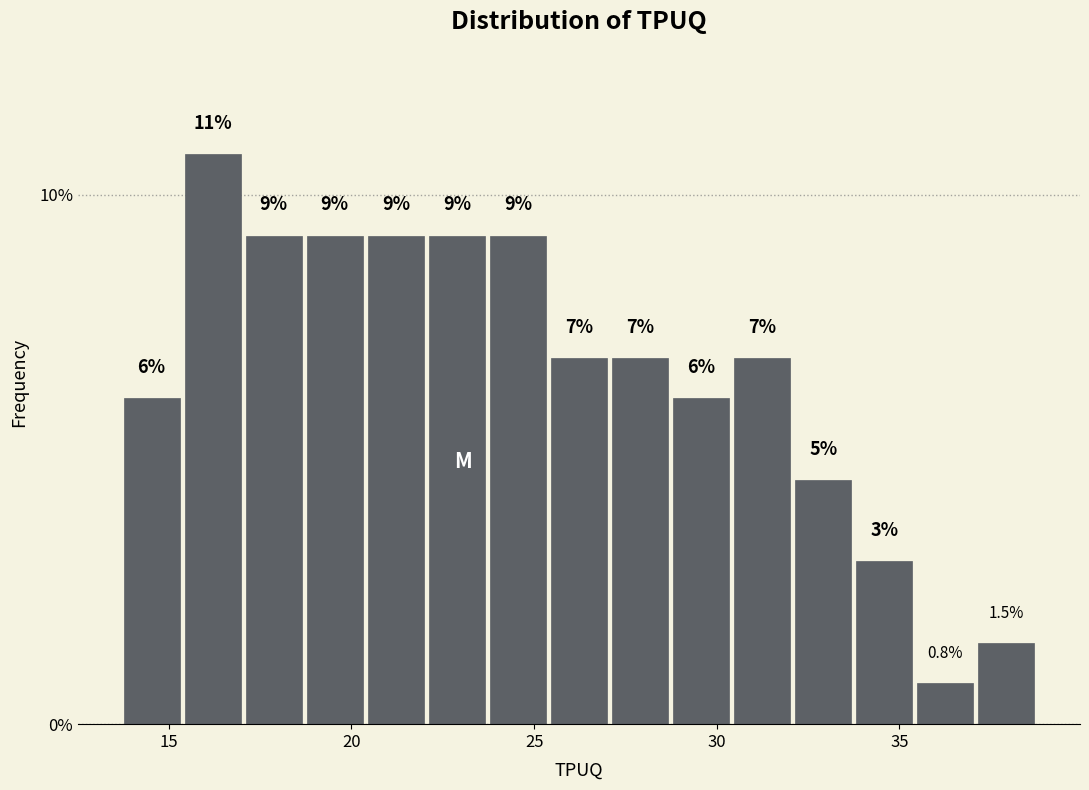

Around what value on the x-axis is the tallest bar? Give the approximate position of its centre, as read against the axis.

16.0